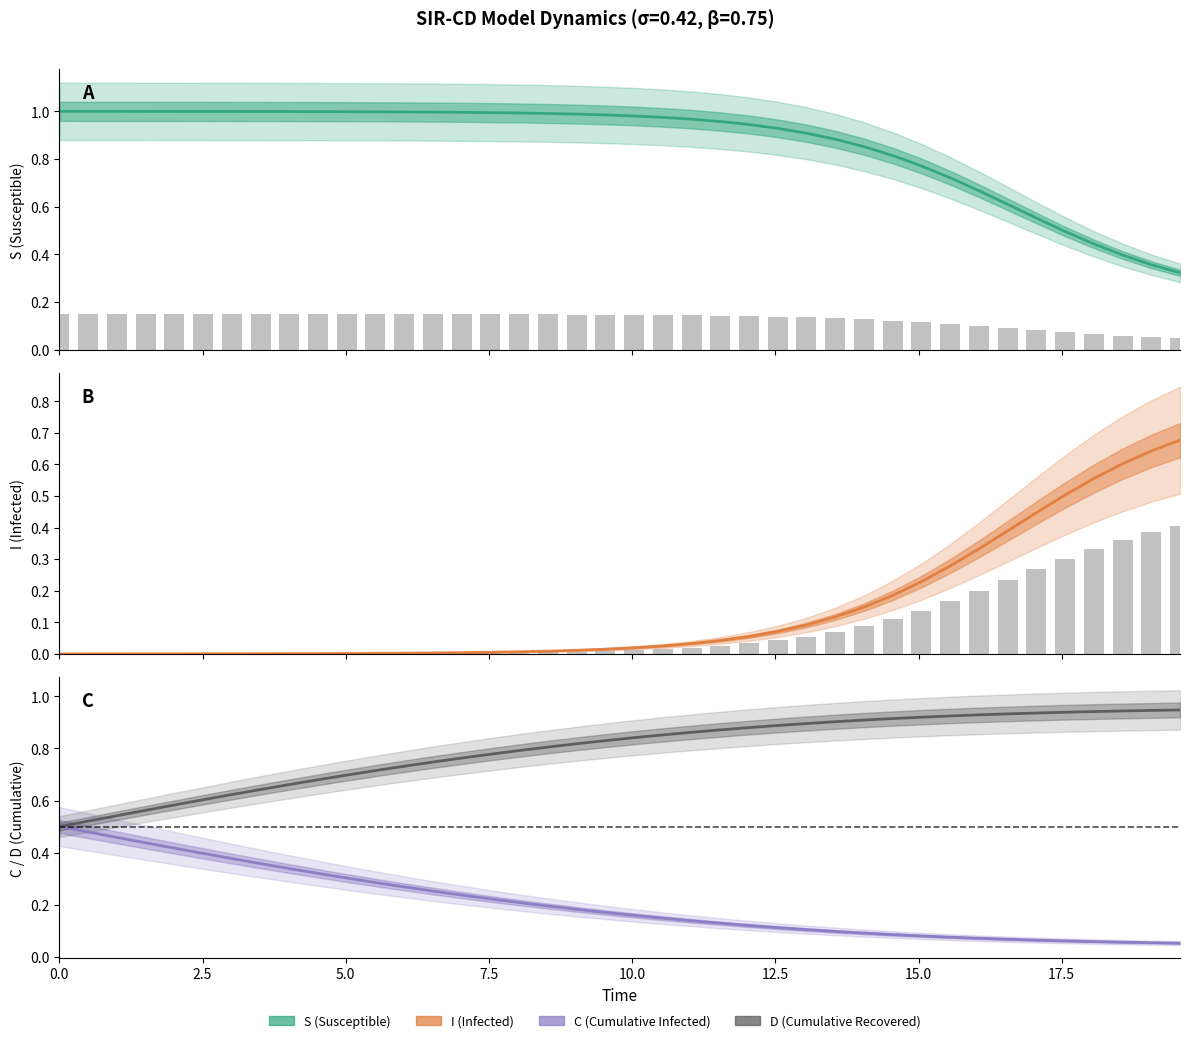

Count the C (Cumulative I) values in the range 0 to 1.

40